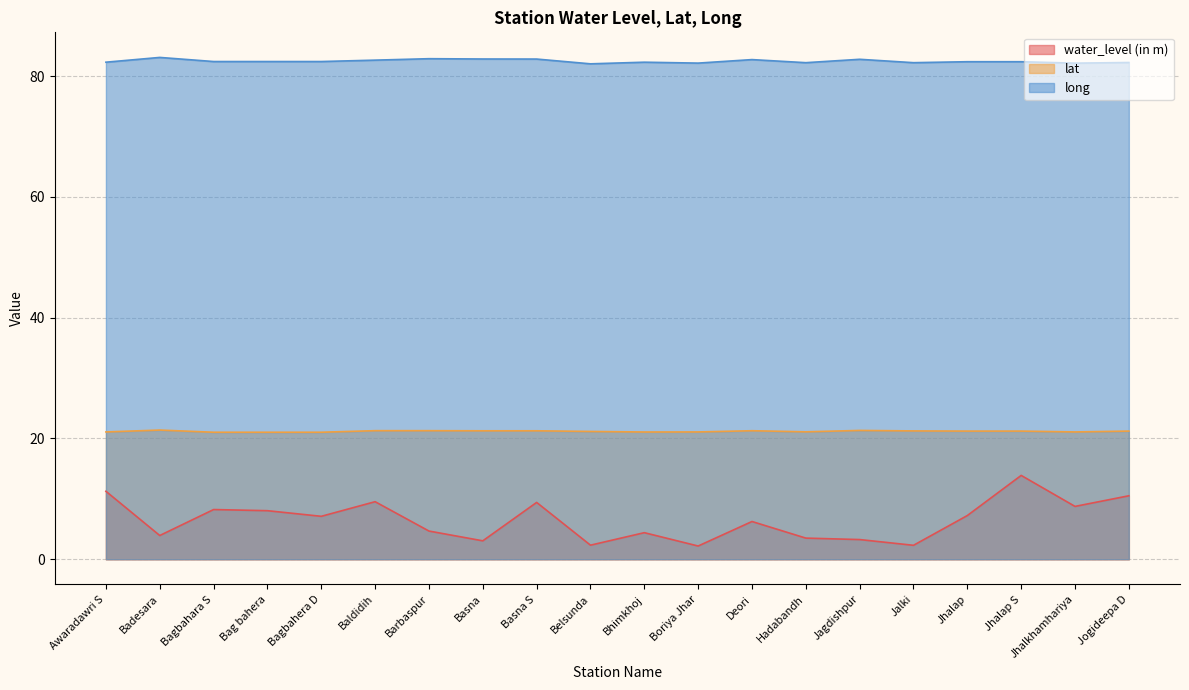

Which has a higher value, Badesara or Basna S?

Basna S